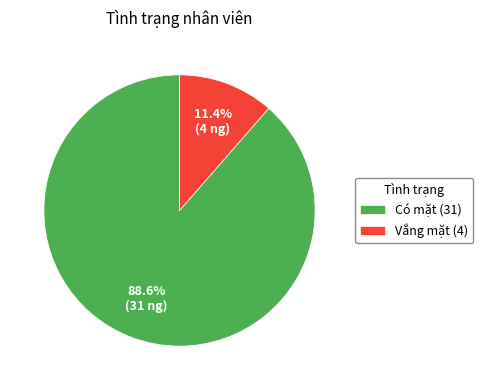

What is the smallest slice in the pie chart?

Vắng mặt